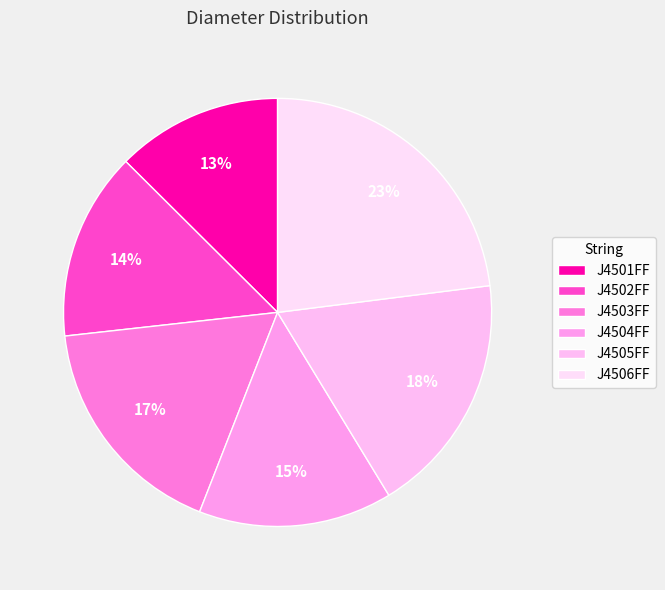

What is the smallest slice in the pie chart?

J4501FF